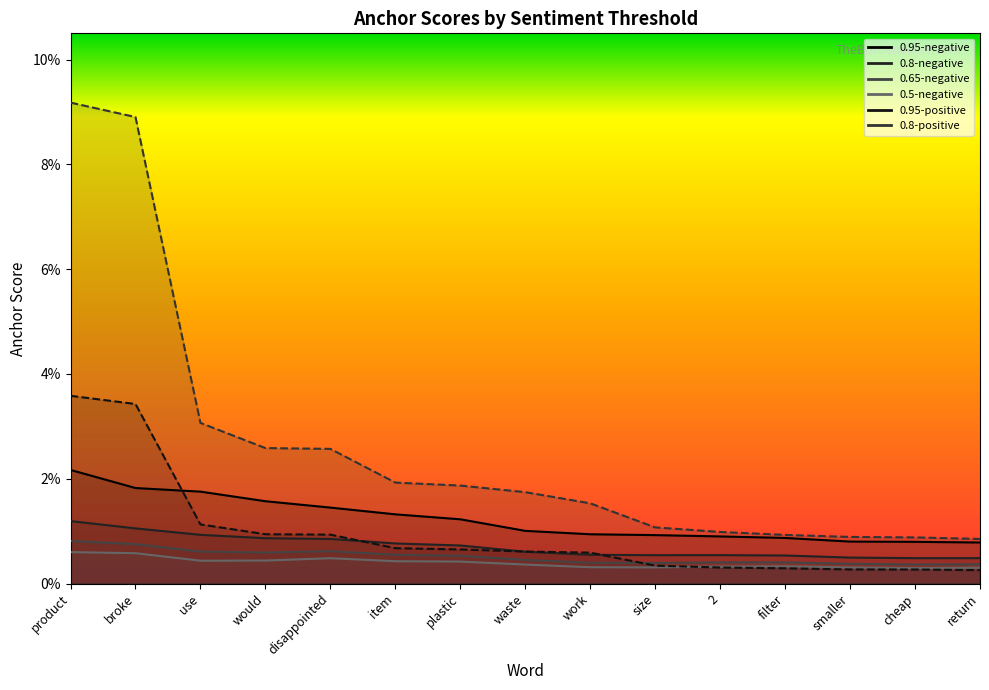

Is this an area chart (filled region under the line)?

No